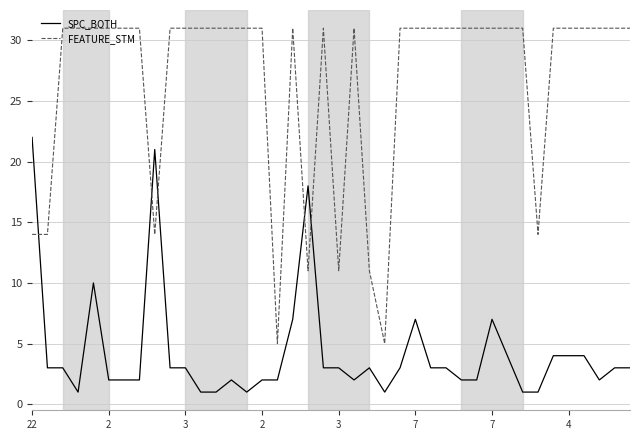

True or false: FEATURE_STM and SPC_BOTH intersect in this chart.

True